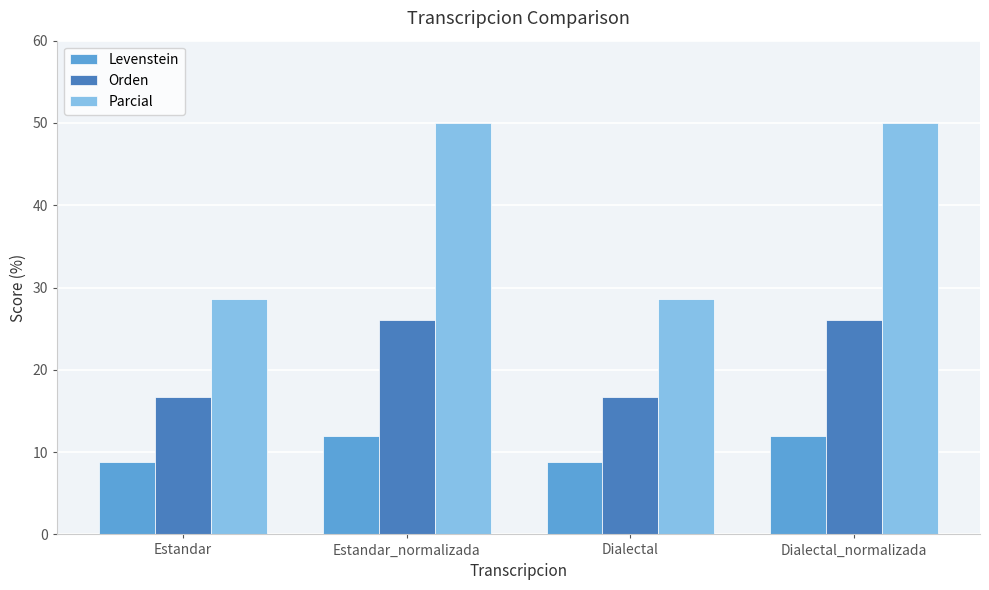

How many groups of bars are there?

4